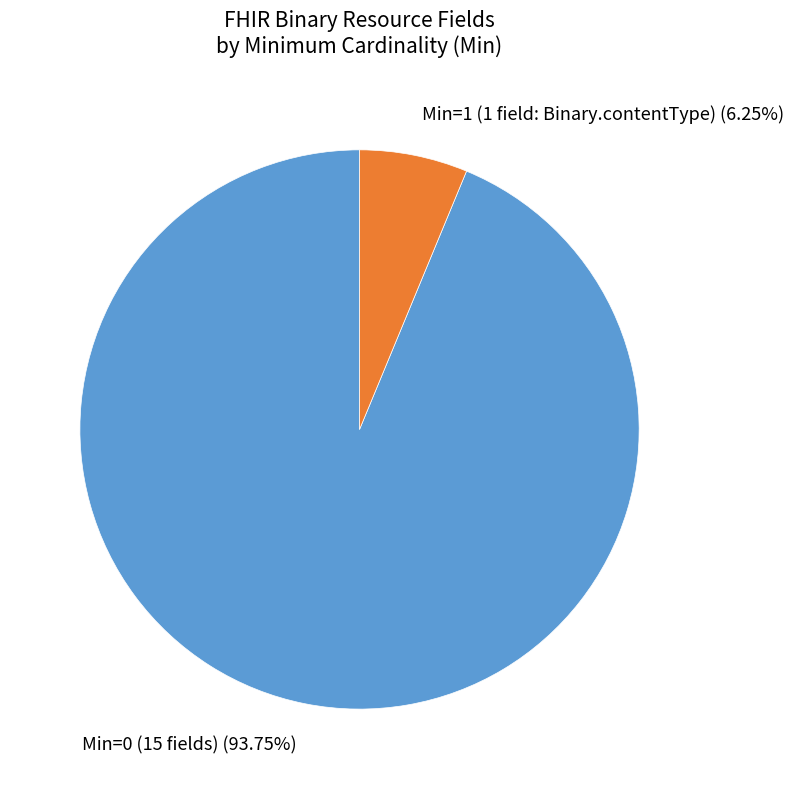

Combined, do Min=1 (1 field: Binary.contentType) and Min=0 (15 fields) account for over 50%?

Yes